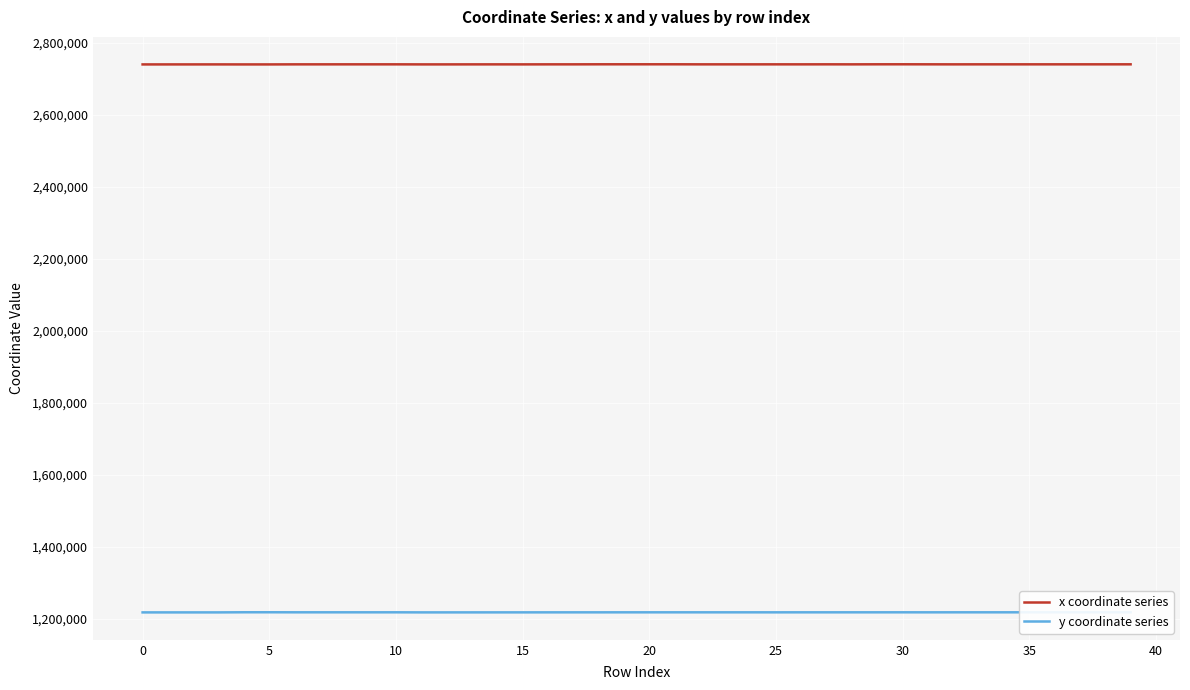

Which series has the largest total across all categories?

x coordinate series